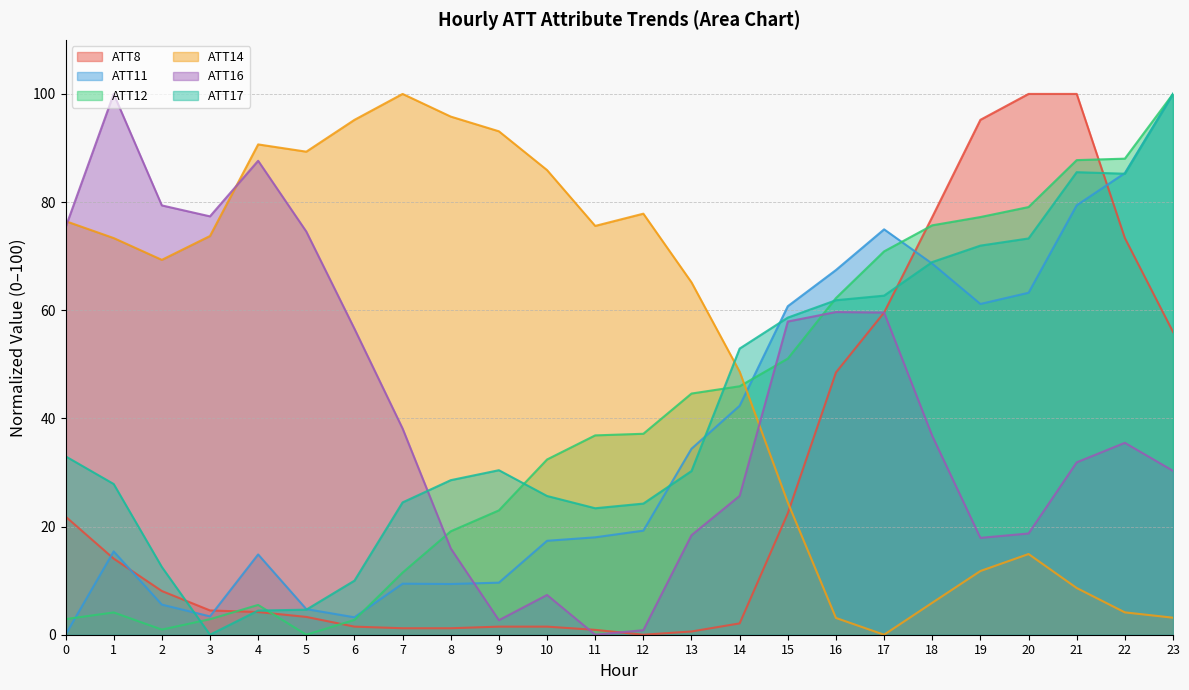

How many interior local valleys does the ATT16 series have?

4